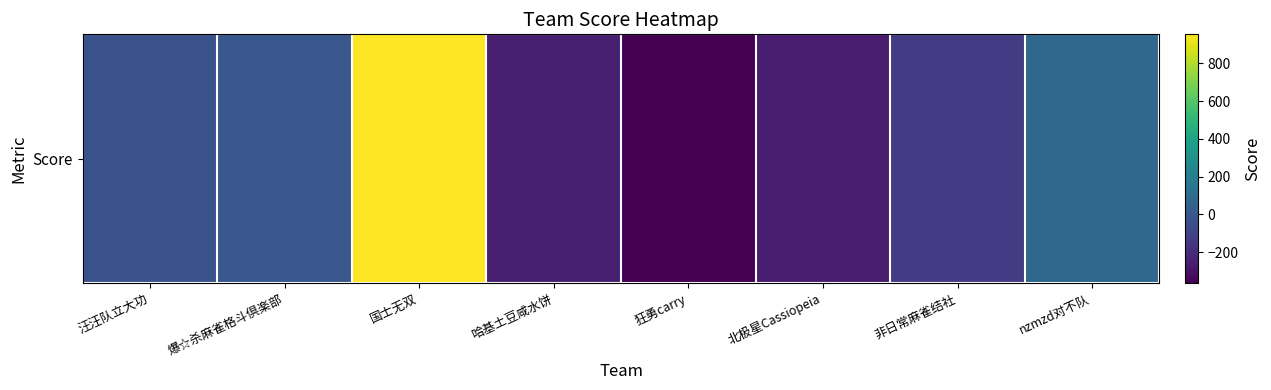

Is it true that the value at 国士无双 is 1544.9?

False